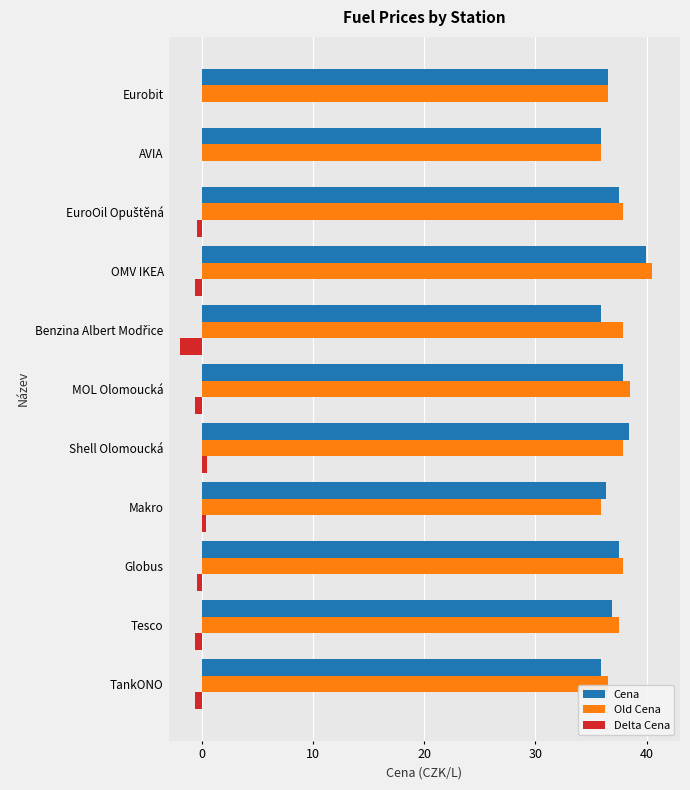

What is the sum of all Cena values?

408.6